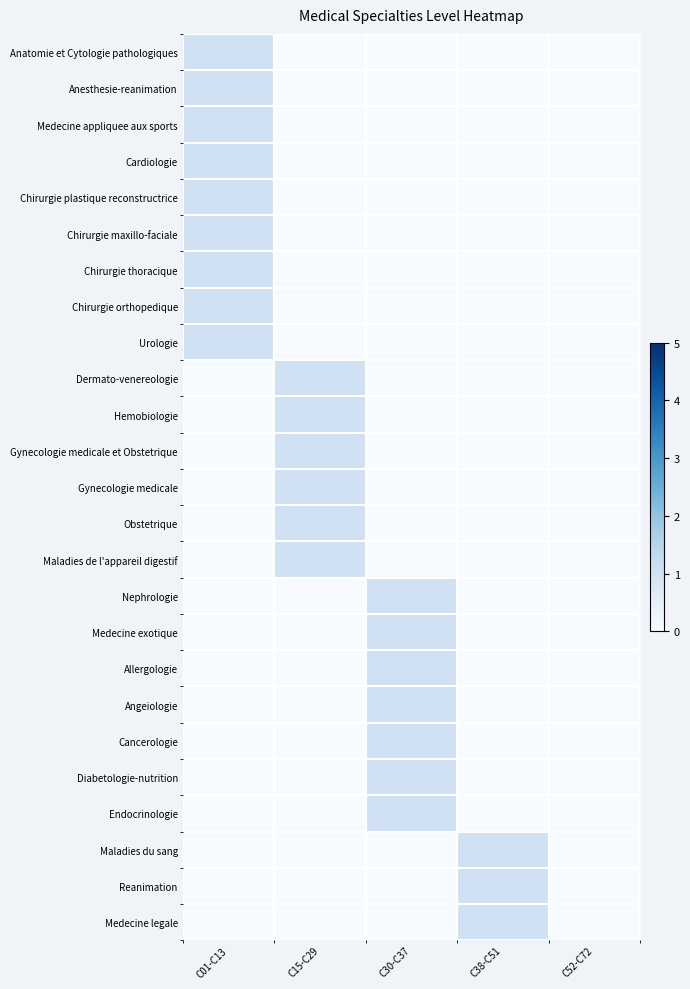

At how many categories does at least one series exceed 0?

4